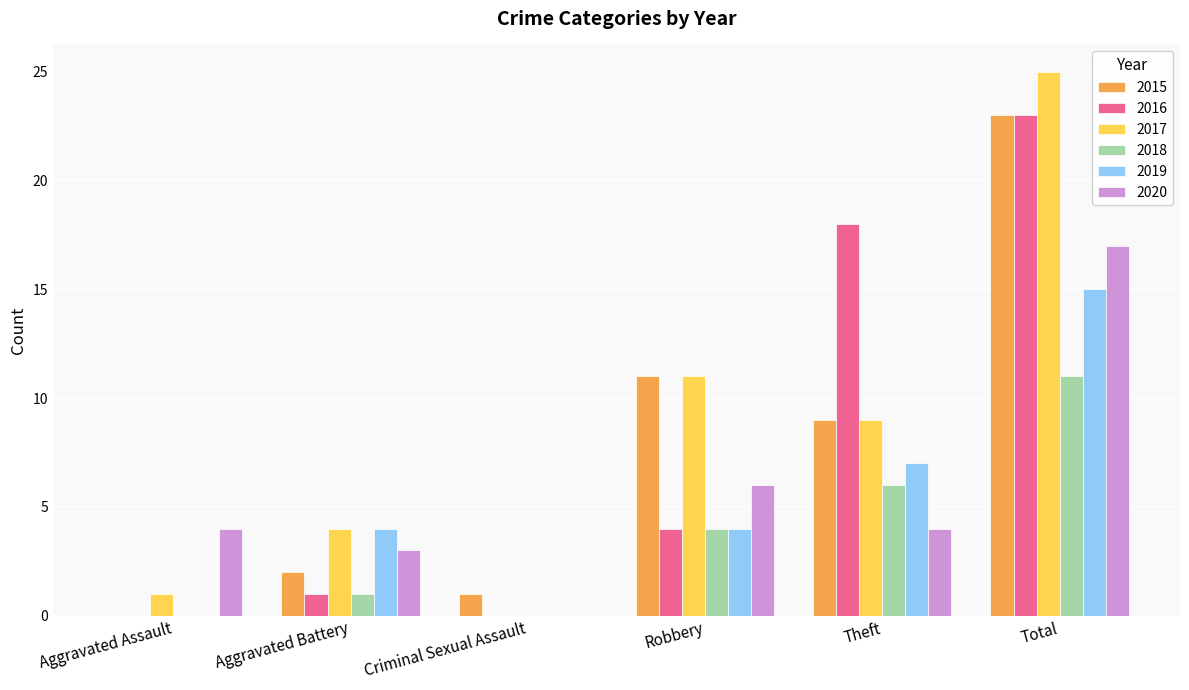

What is the total value across all series at Aggravated Battery?

15